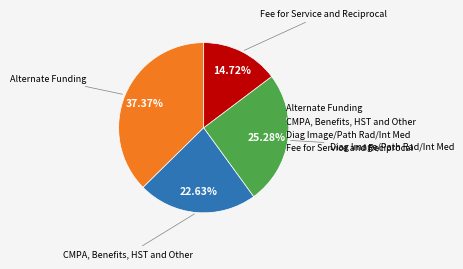

Is there any slice that represents more than half of the pie?

No